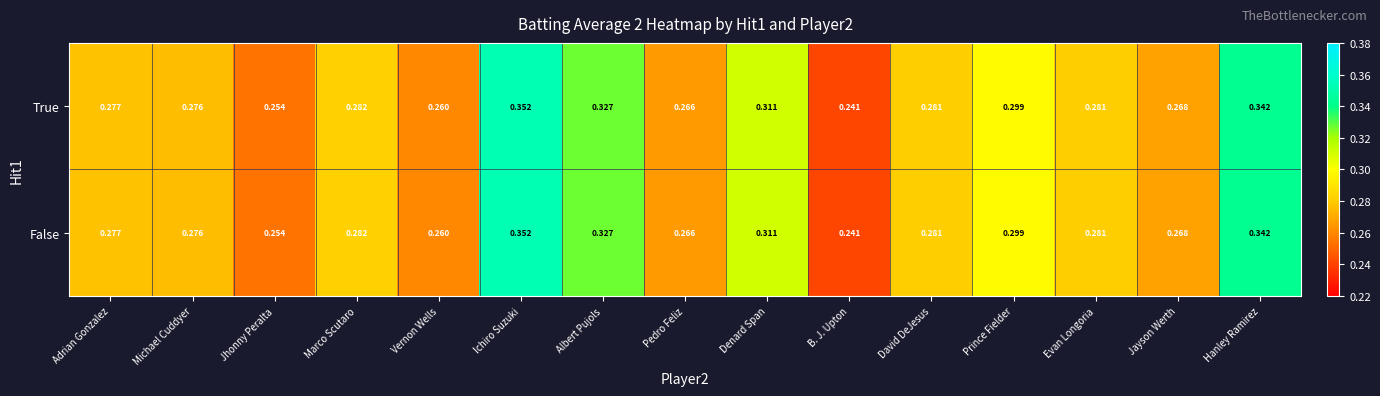

At which category is the sum across all series the highest?

Ichiro Suzuki